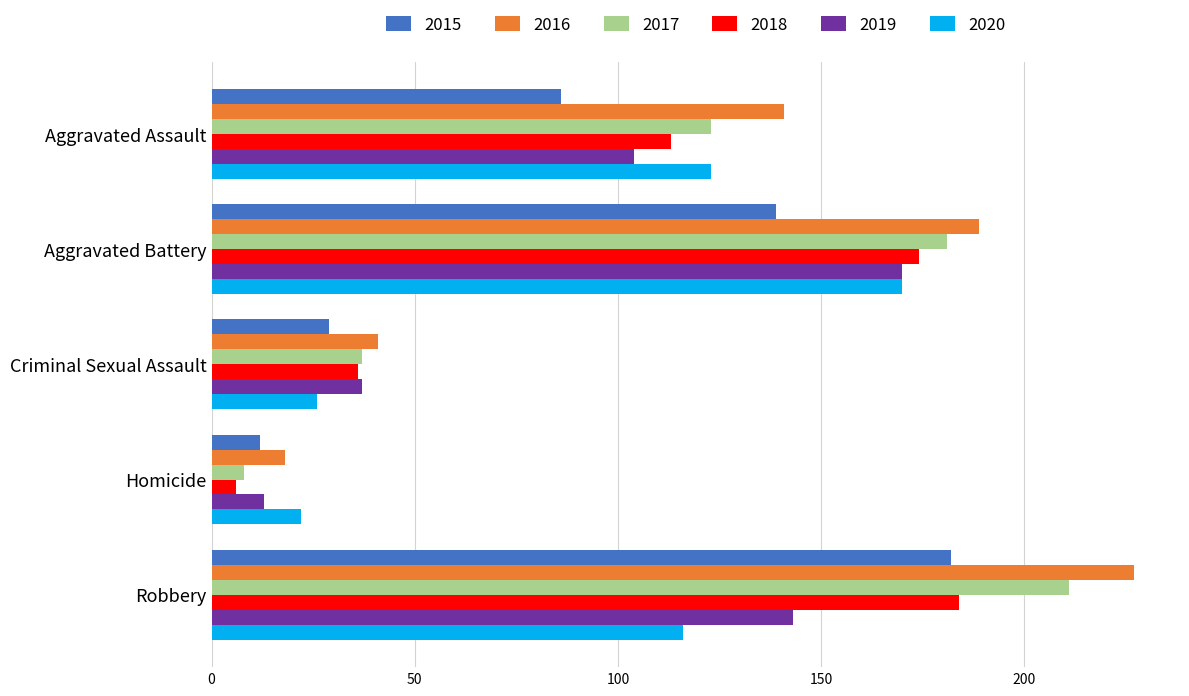

Which series has the largest total across all categories?

2016